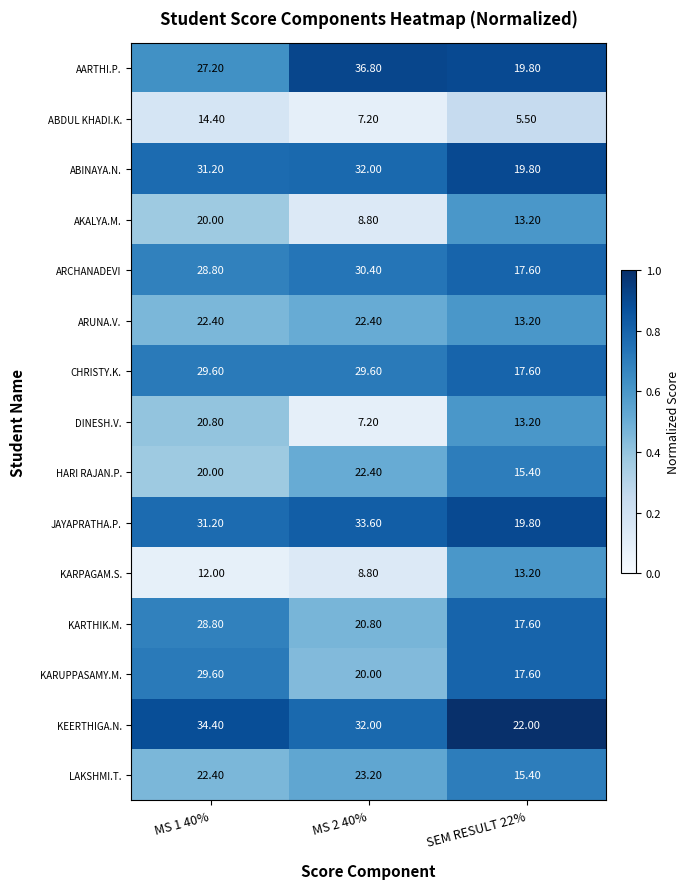

Rank the categories by ARCHANADEVI value from lowest to highest.

SEM RESULT 22%, MS 1 40%, MS 2 40%